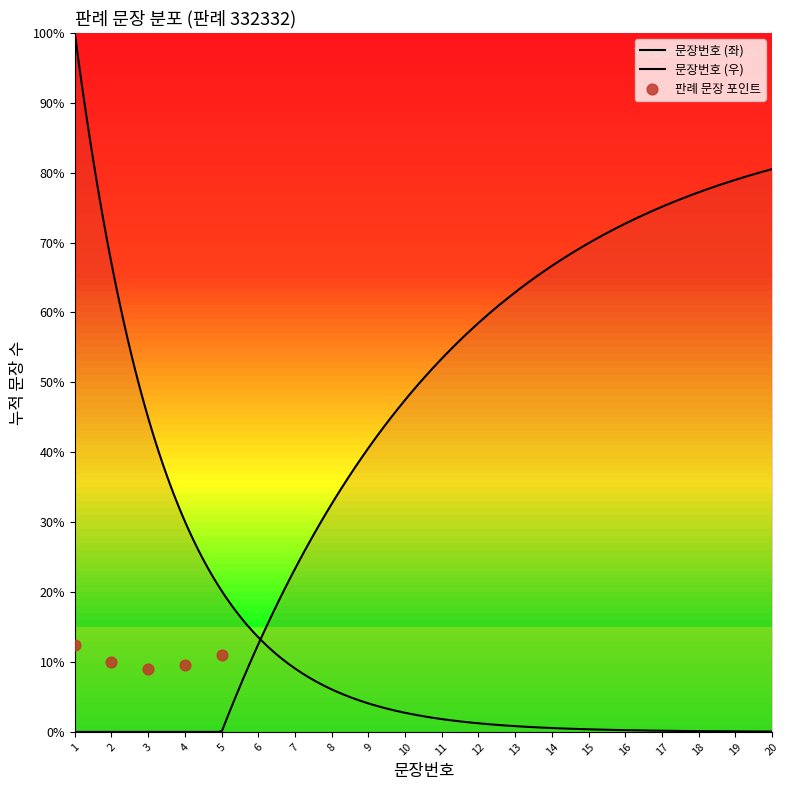

Which has a higher value, 1 or 20?

20